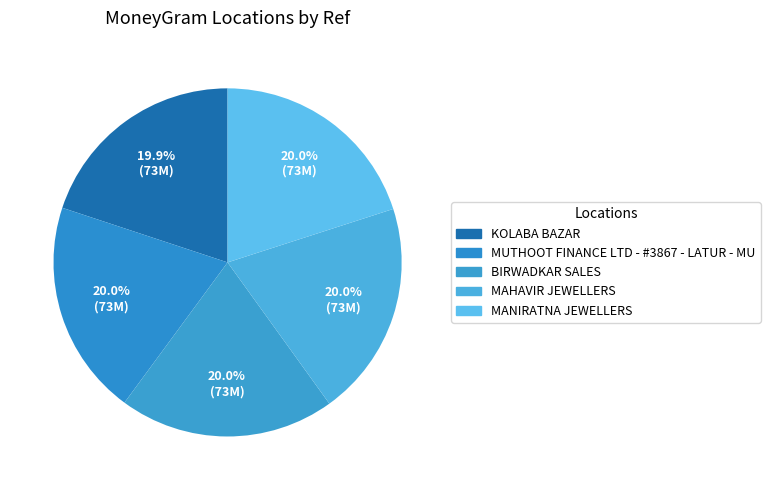

How many segments does this pie chart have?

5